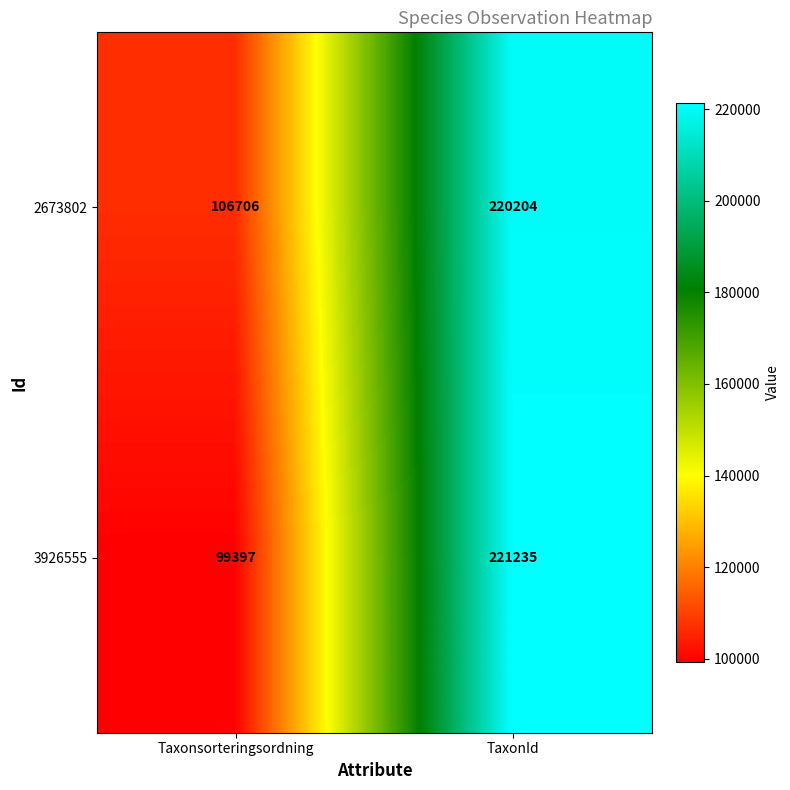

At which category is the sum across all series the highest?

TaxonId